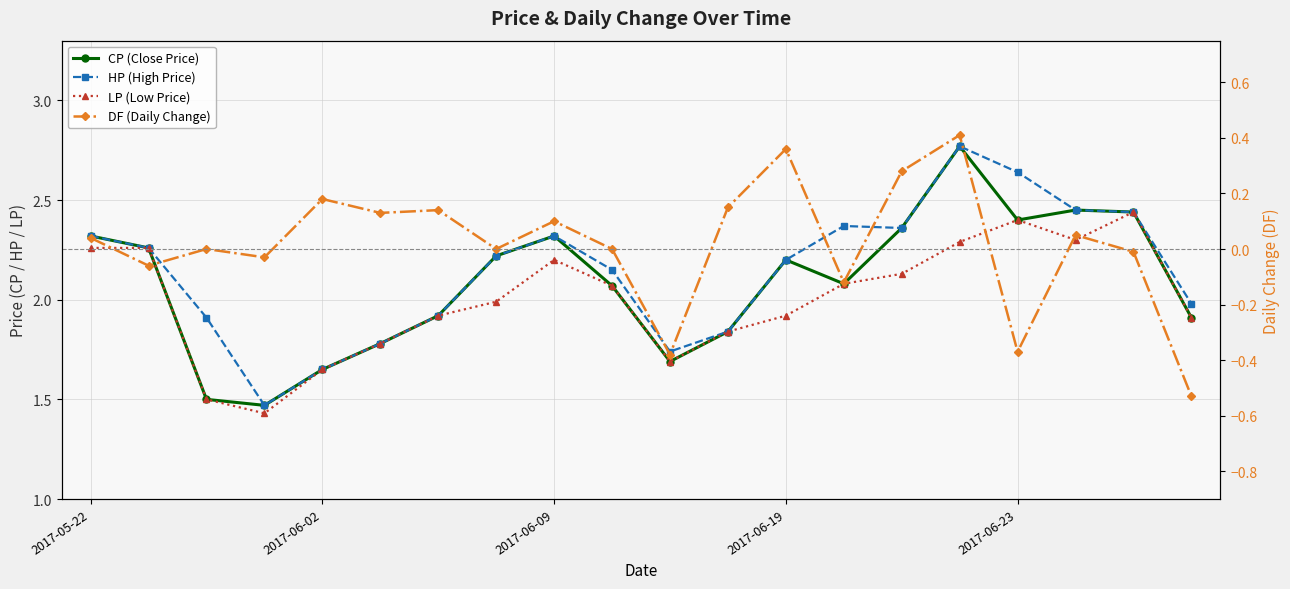

Where does the DF (Daily Change) series first go above 0?

2017-05-22